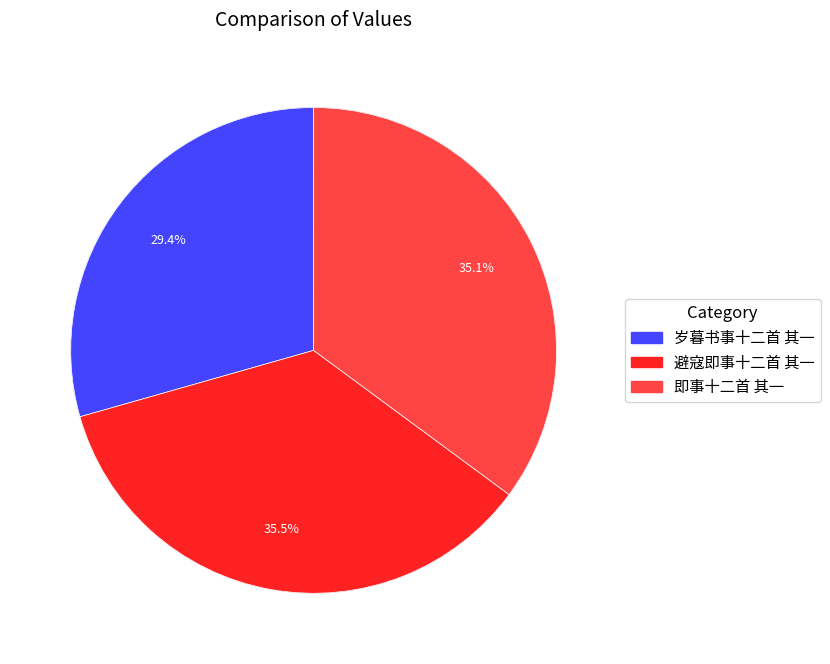

How many slices are in this pie chart?

3